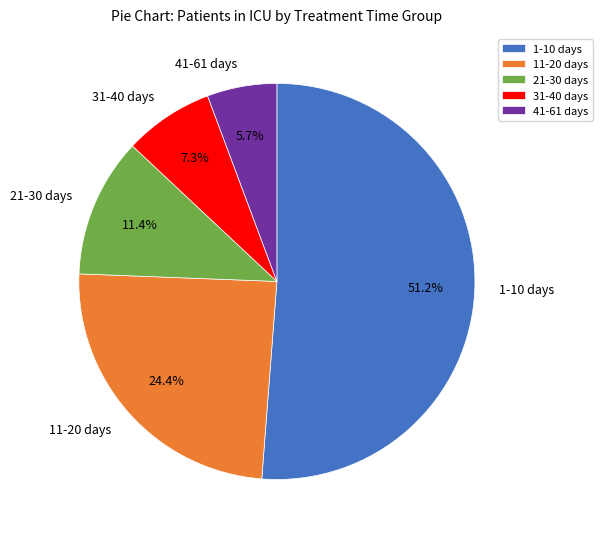

Does 41-61 days account for over 50% of the chart?

No